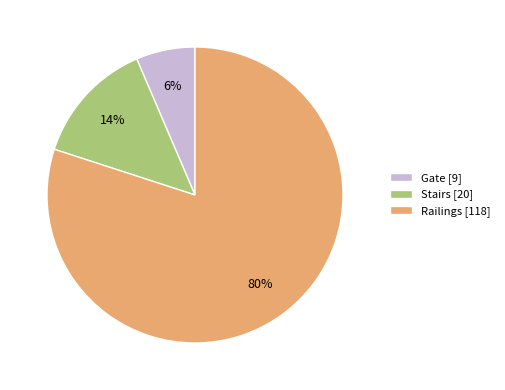

The Gate slice represents 6% of the pie. True or false?

True